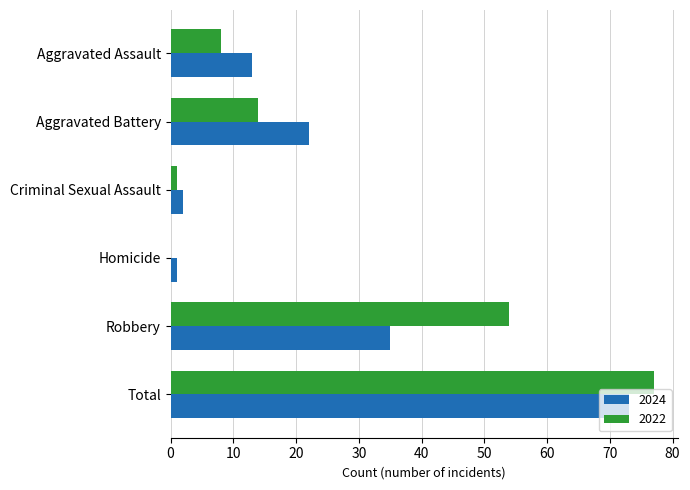

True or false: 2022 has a value of 14 at Aggravated Battery.

True